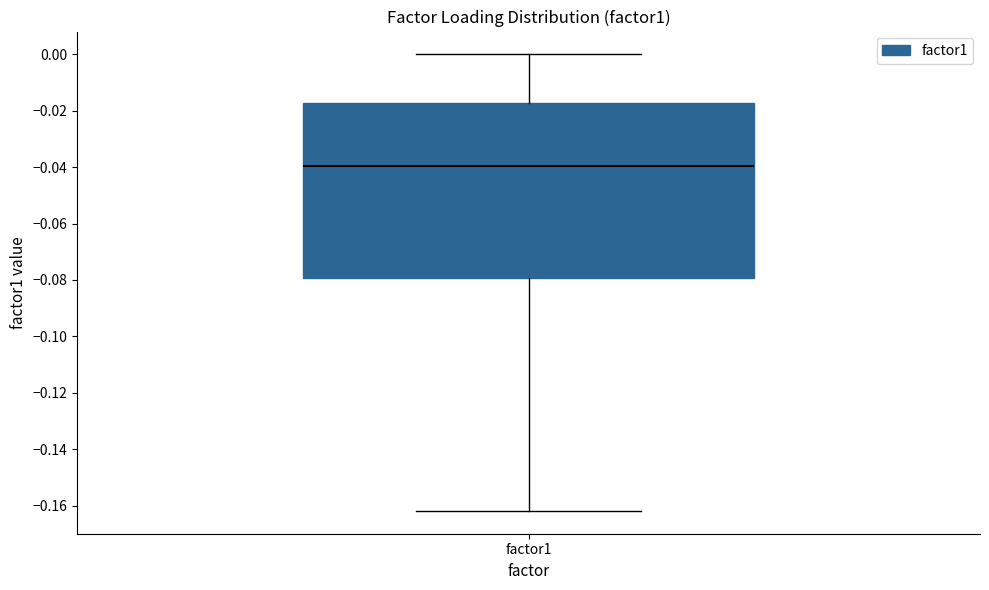

Read this box plot against the y-axis: the position of the median line, the range covered by the box, and the ends of both whiskers. The values are not printed on the chart, so give them approximately, as read against the axis.

median -0.040, box -0.080 to -0.018, whiskers -0.162 to 0.000